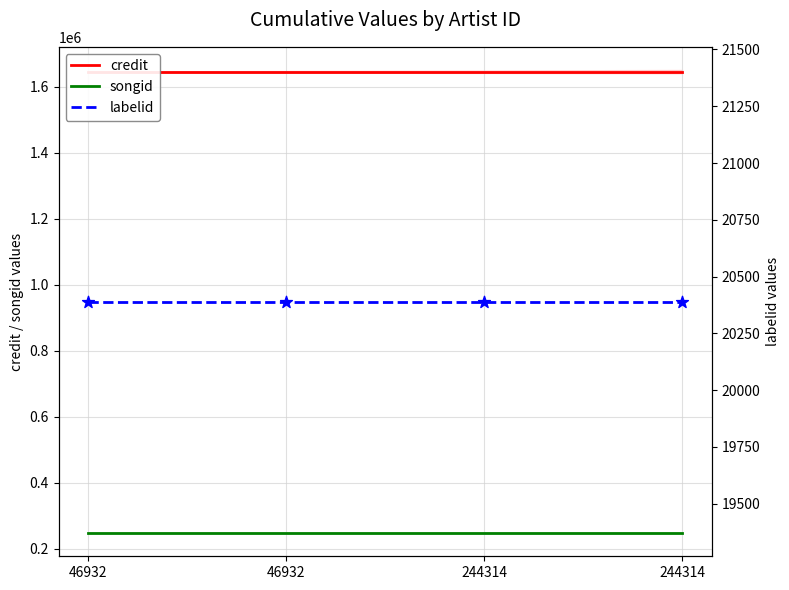

At which category is the sum across all series the highest?

46932